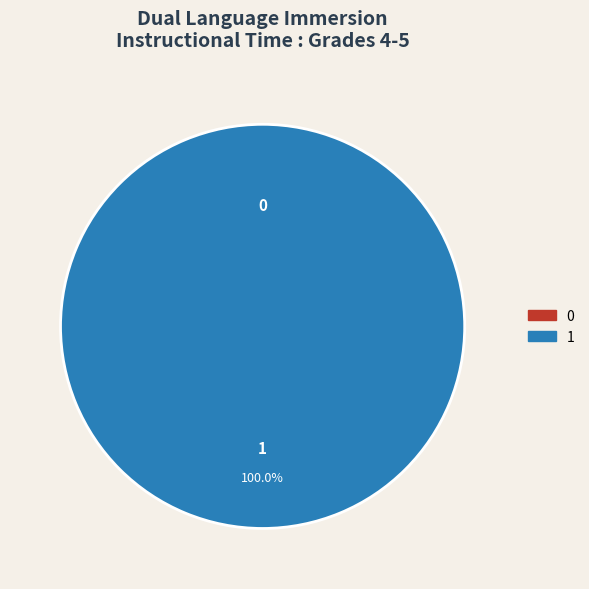

Which slice is the largest?

1